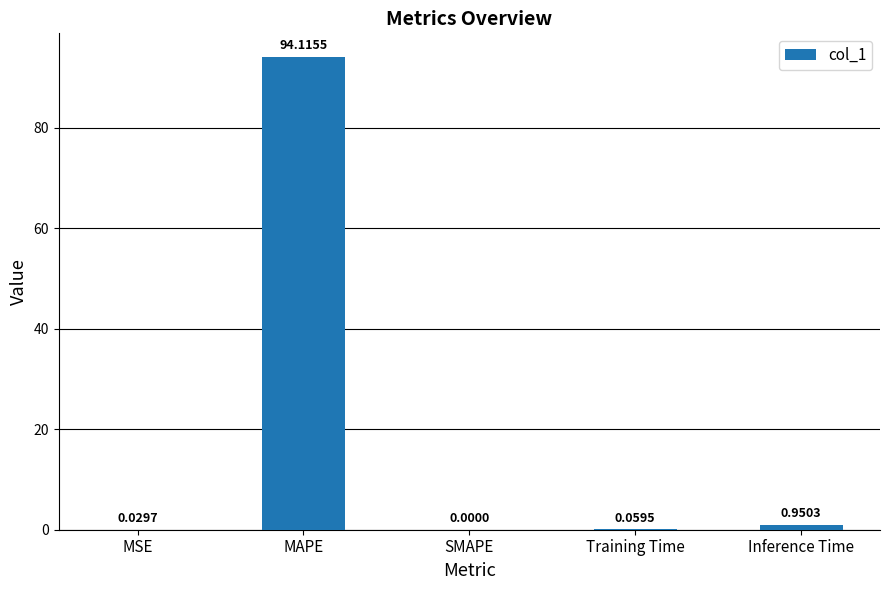

What is the sum of all values?

95.2